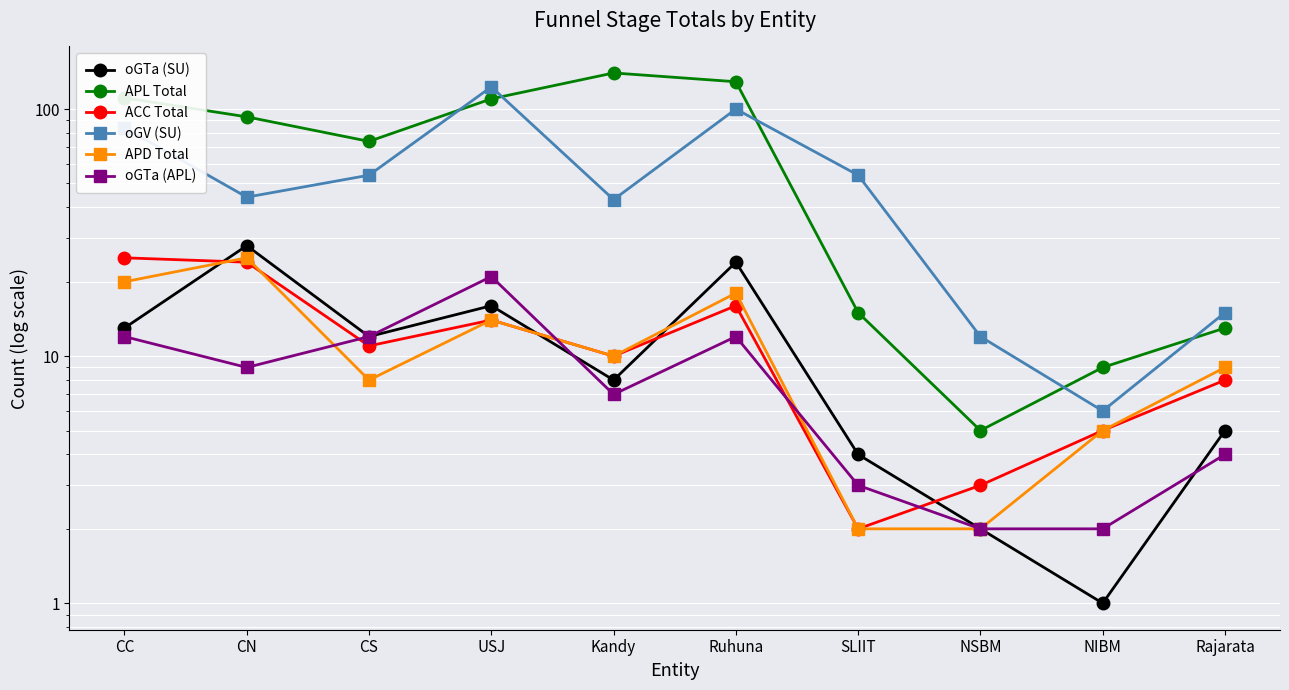

At which label is APD Total closest to 13?

USJ